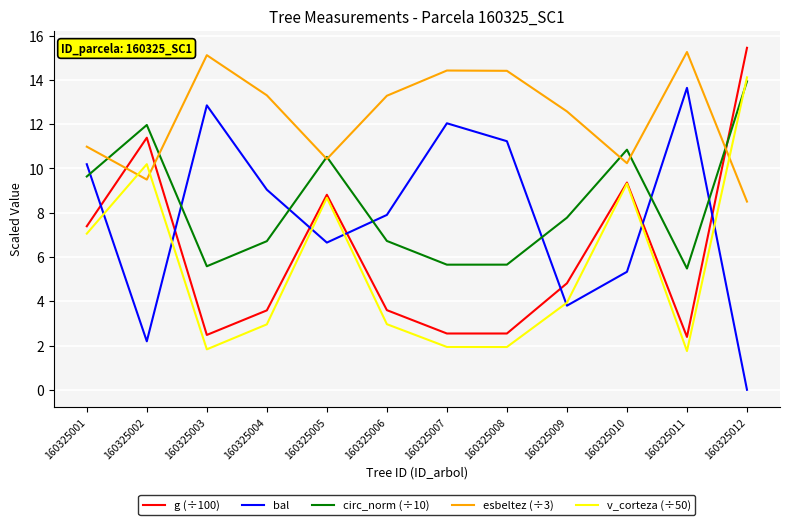

What is the difference between the v_corteza (÷50) values at 160325006 and 160325007?

1.0